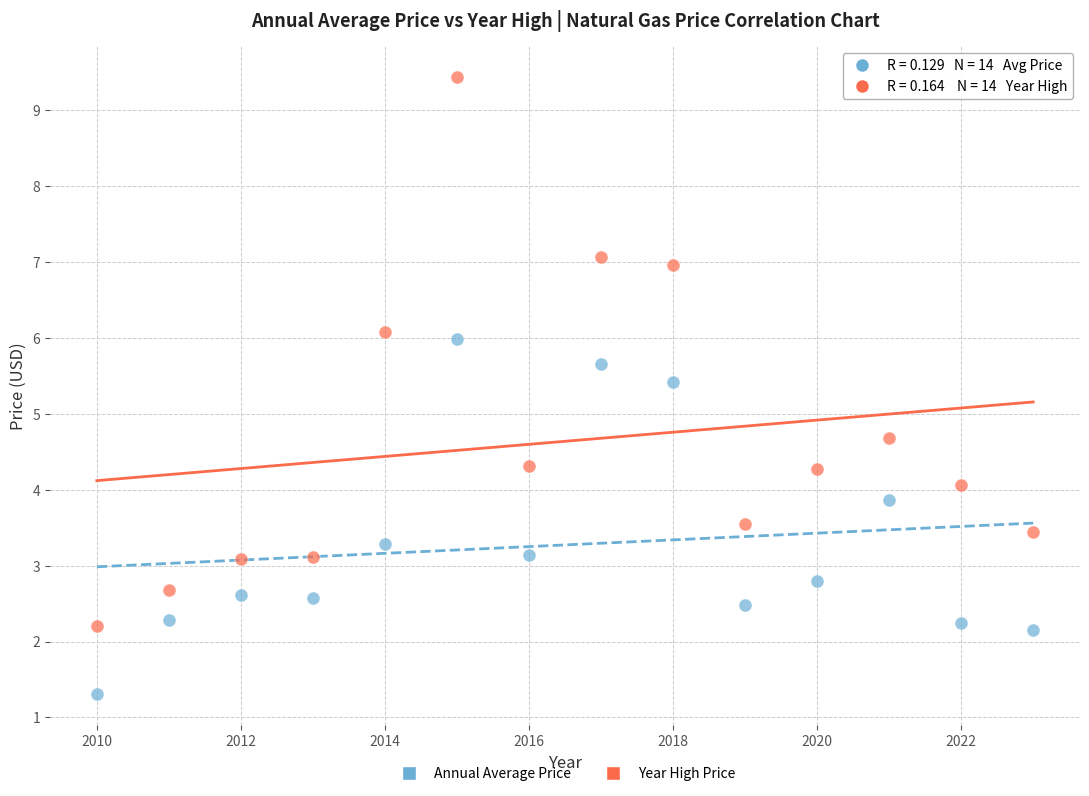

What are all the series names shown in the legend?

Annual Average Price, Year High Price